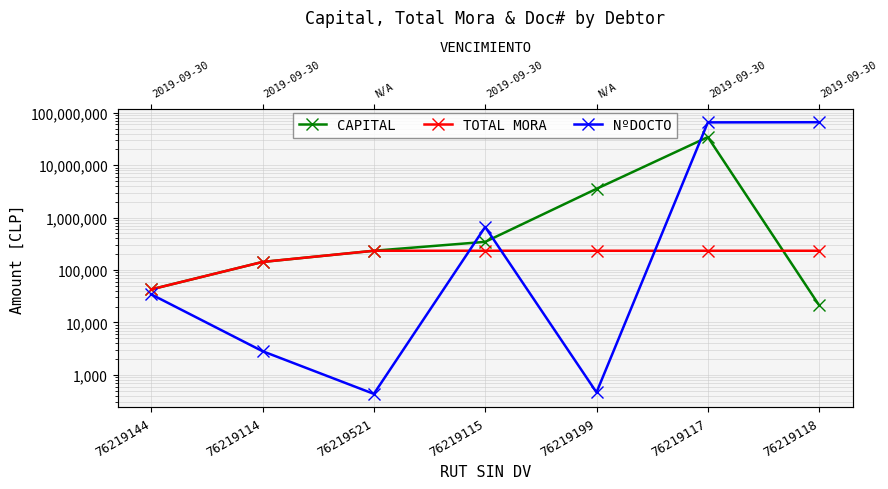

What are all the series names shown in the legend?

CAPITAL, TOTAL MORA, NºDOCTO